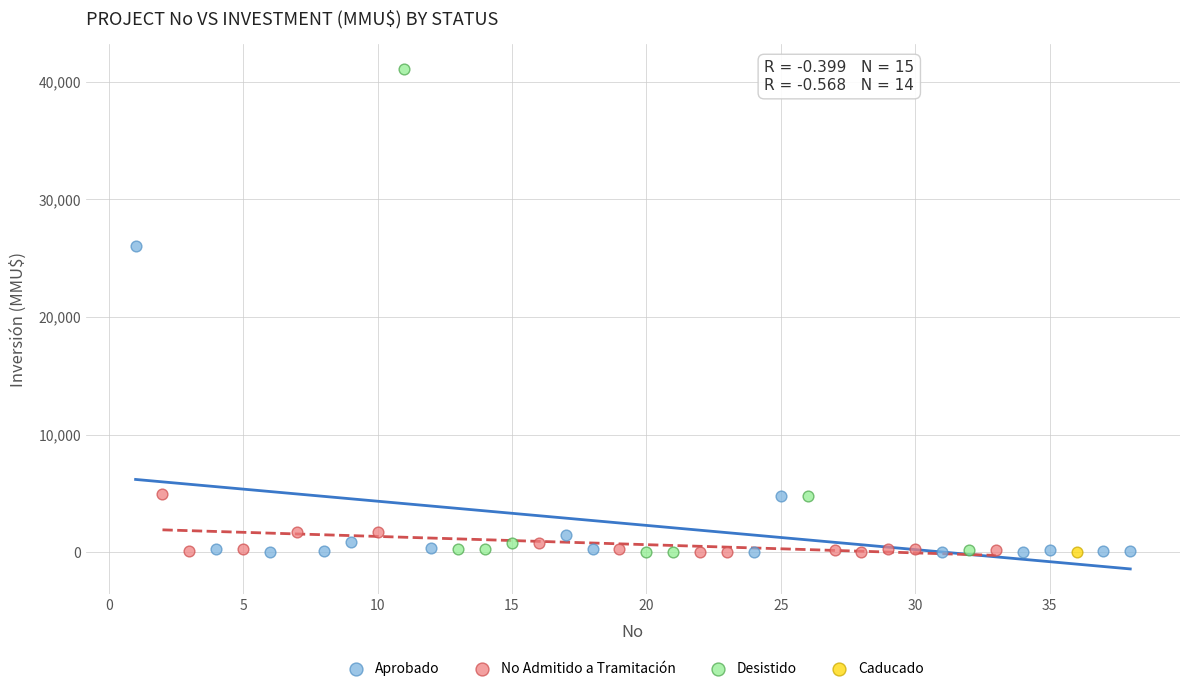

Which series contains the highest Y value?

Desistido